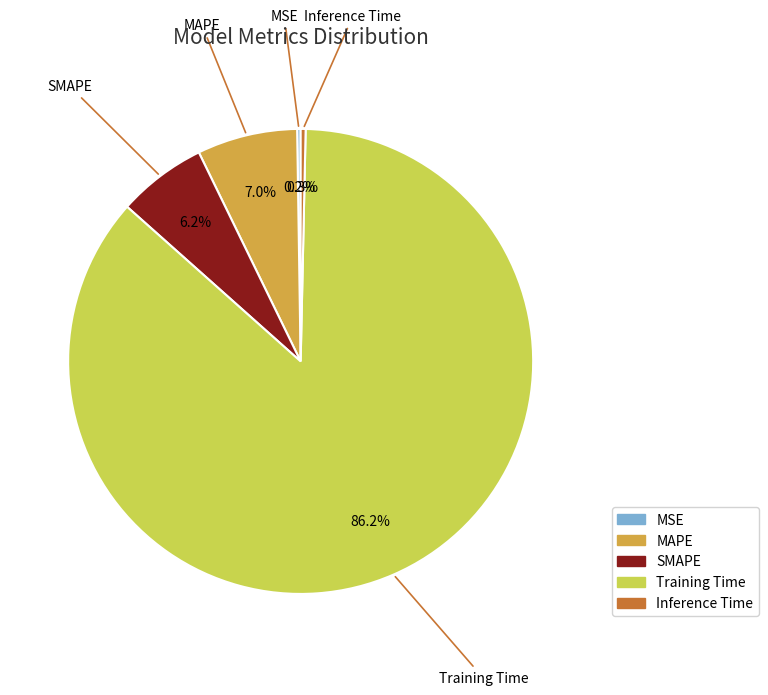

Is the sum of MAPE and SMAPE greater than half?

No